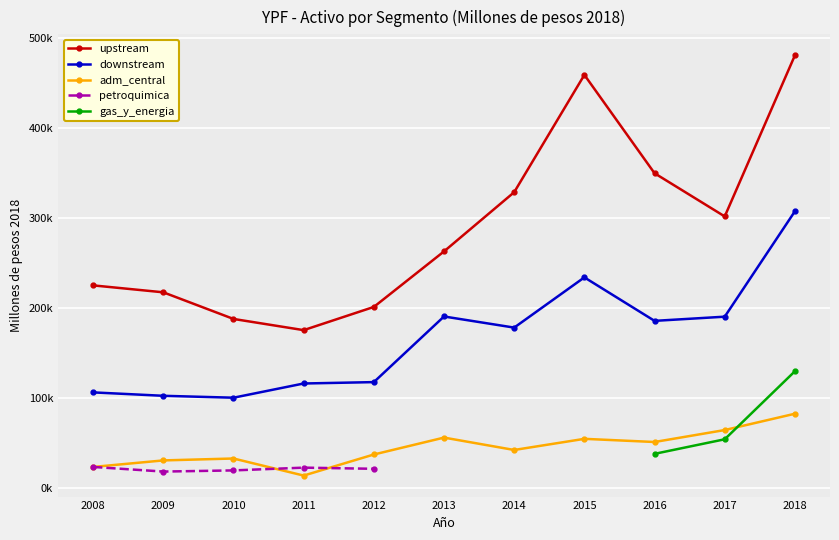

True or false: downstream has more than 1 interior local peaks.

True